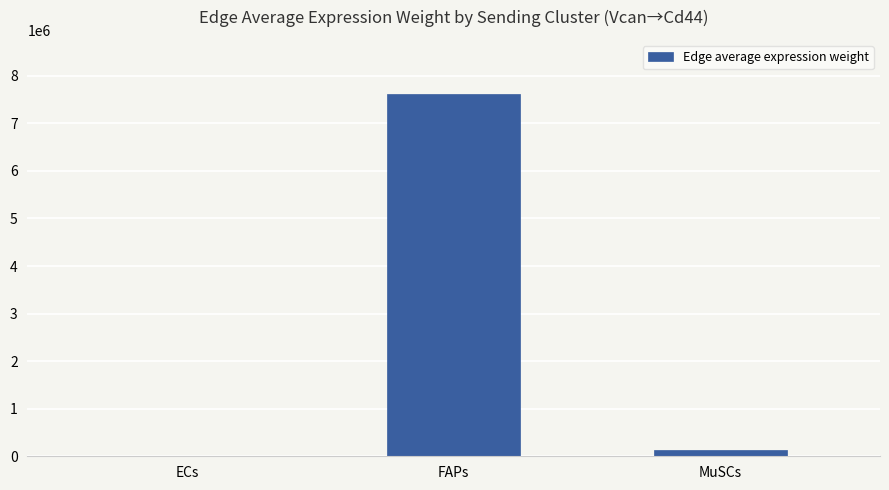

Is it true that the value at FAPs is 7613319.0?

True